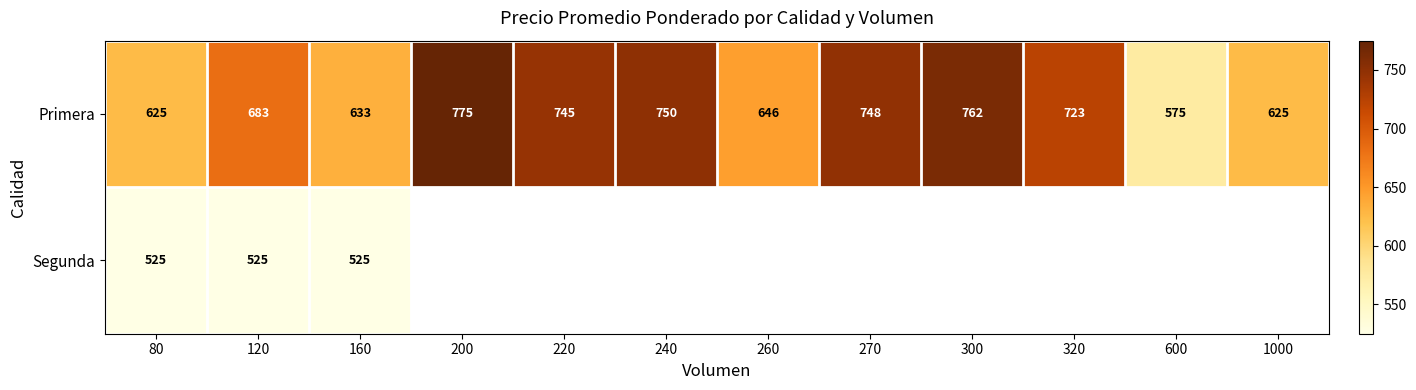

What is the difference between the highest and lowest values at 120?

158